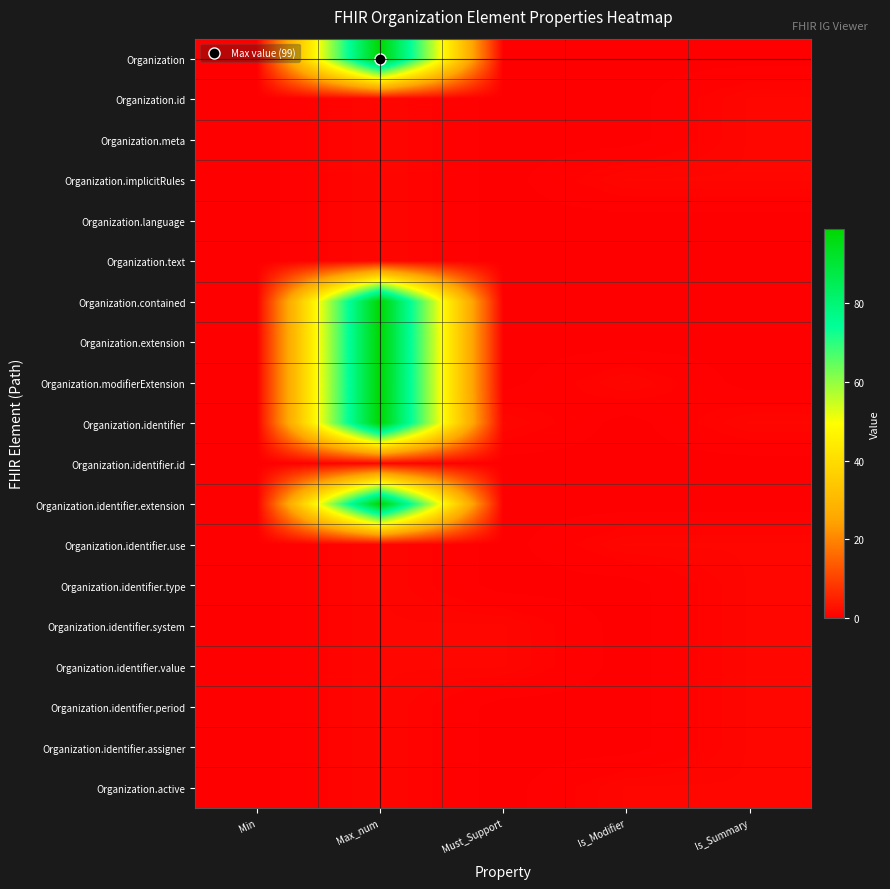

Which label corresponds to the smallest value in the chart?

Min